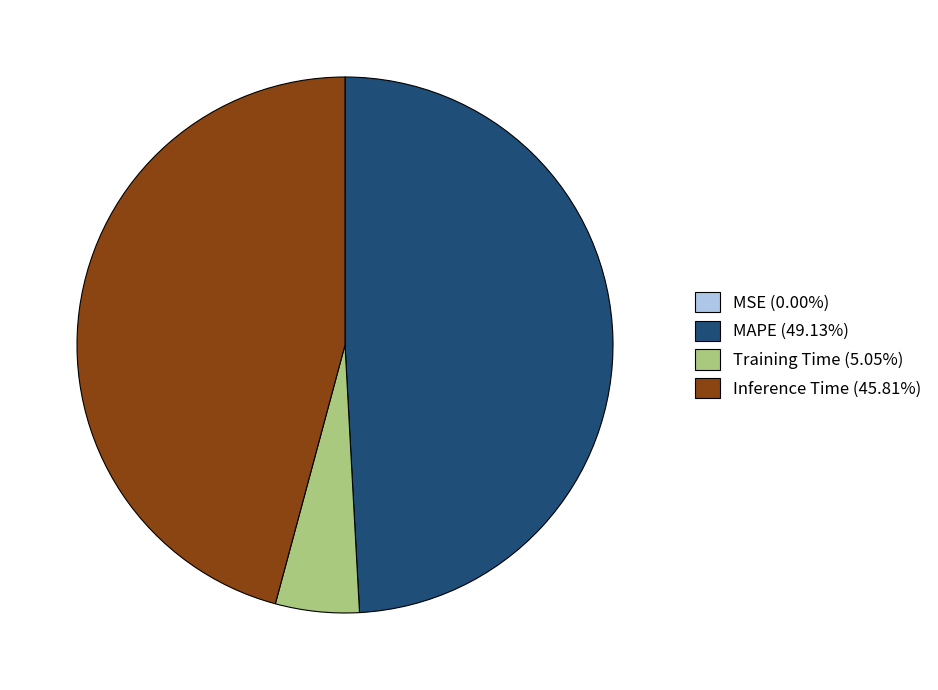

Is the sum of MAPE and Inference Time greater than half?

Yes